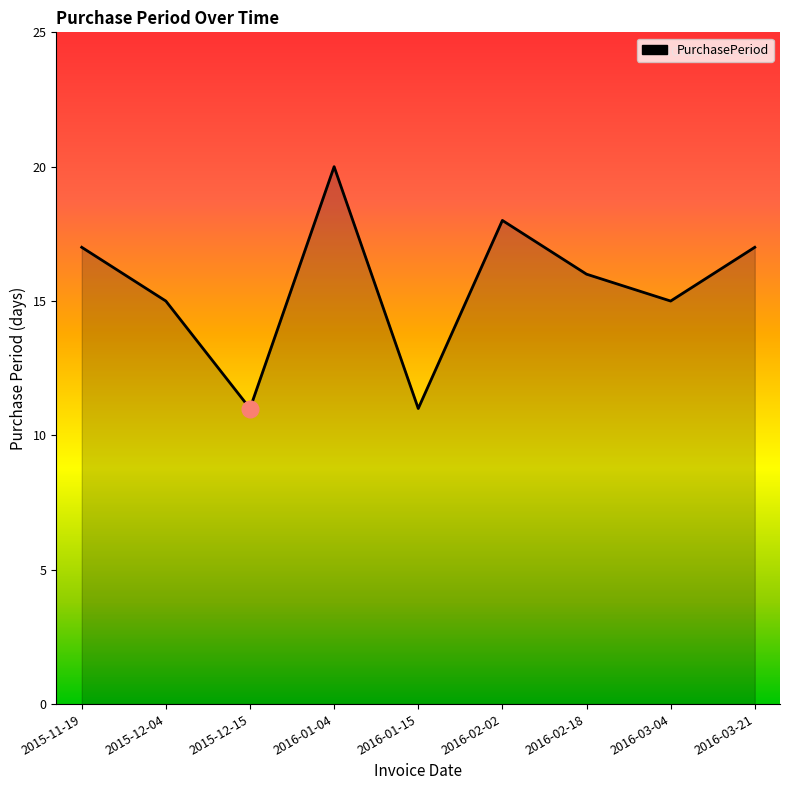

True or false: the data shows 17 at 2015-11-19.

True